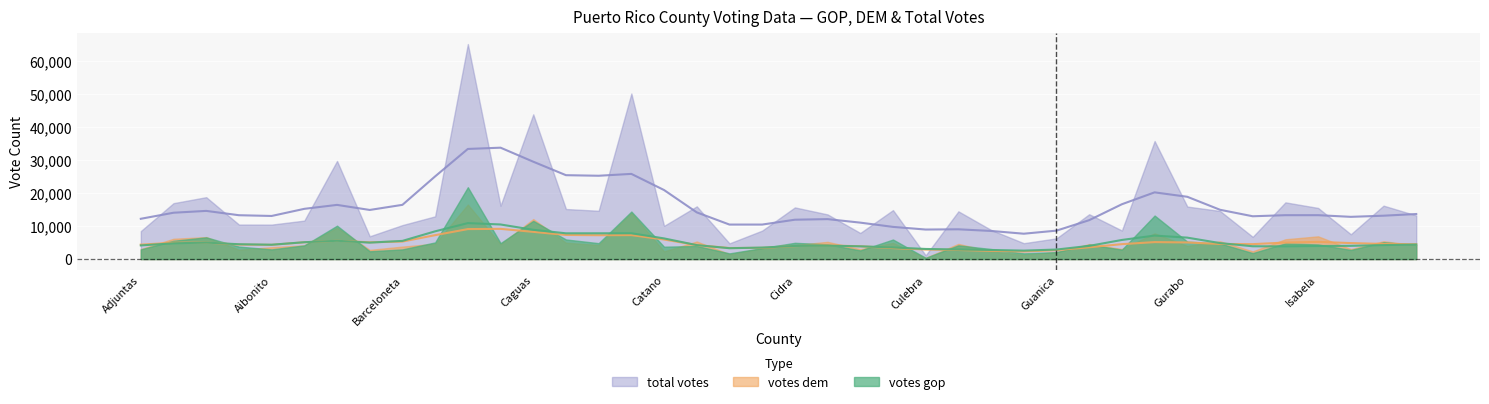

What is the difference between the highest and lowest values at Comerio?

5276